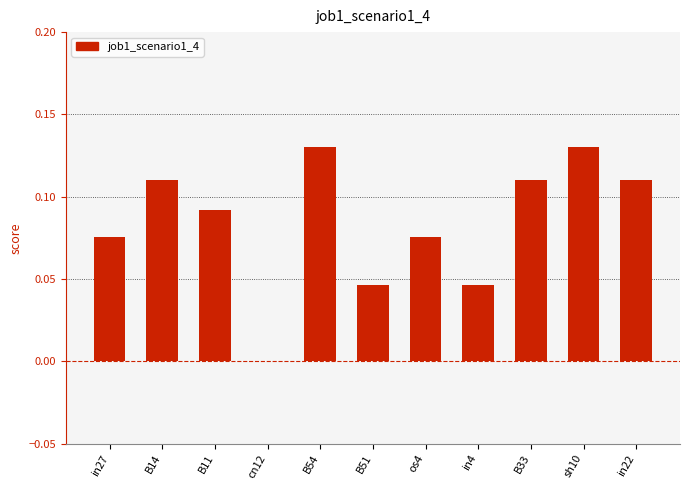

What is the sum of the values at in22 and os4?

0.2